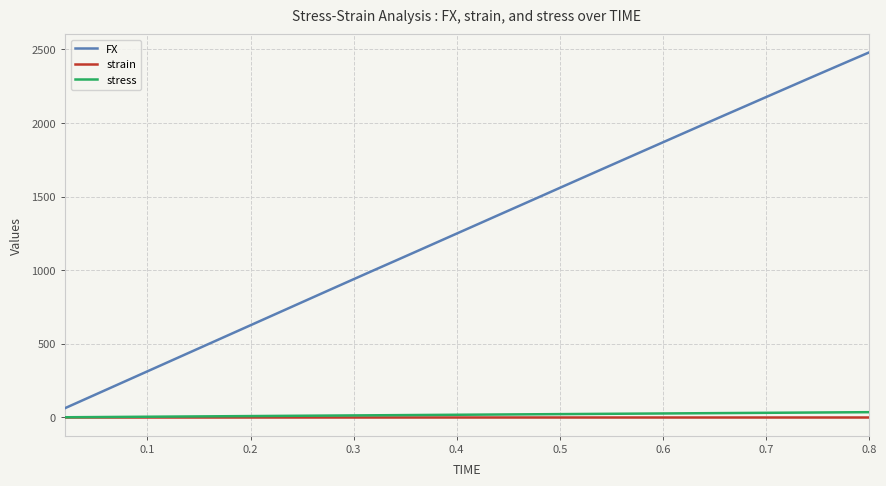

Which series has the largest total across all categories?

FX